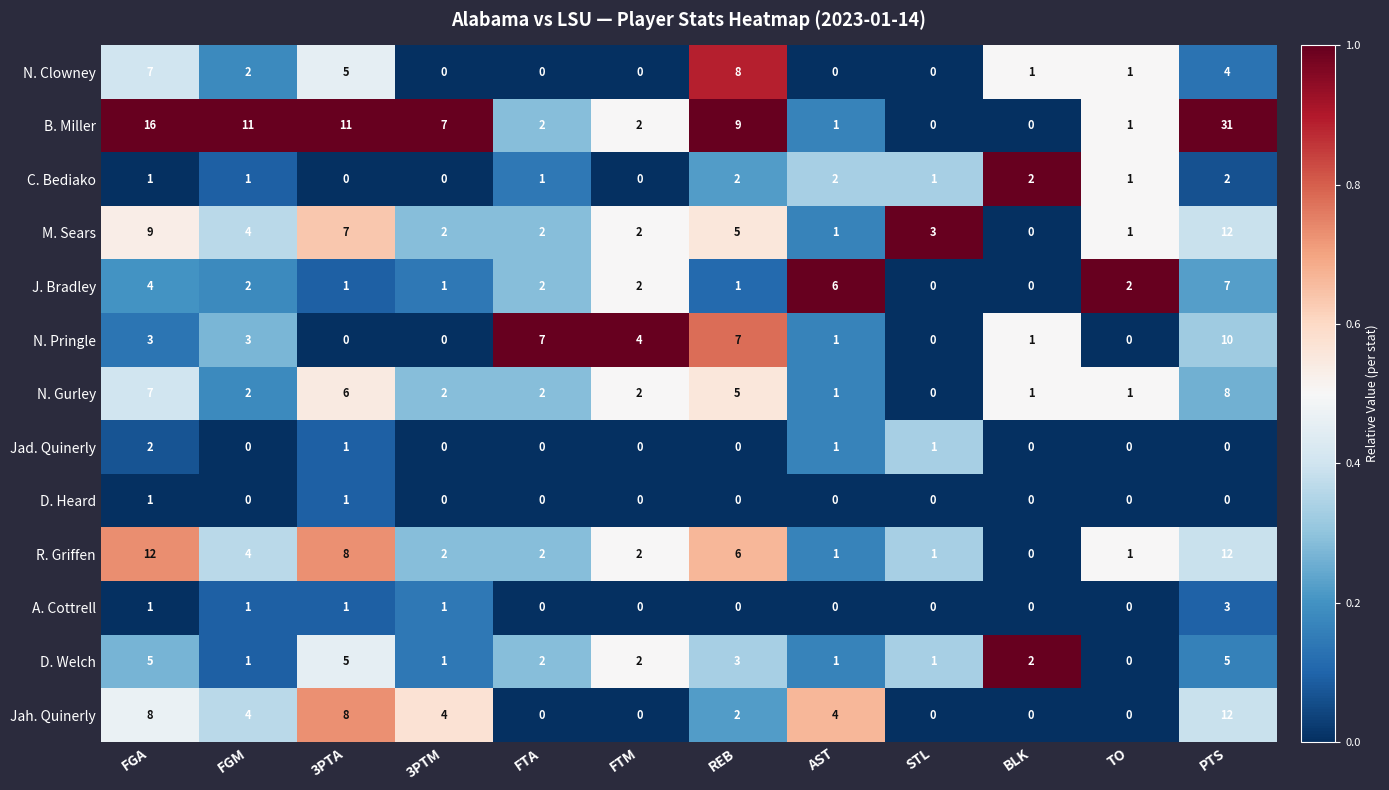

What is the spread (max minus min) of values at FTA?

7